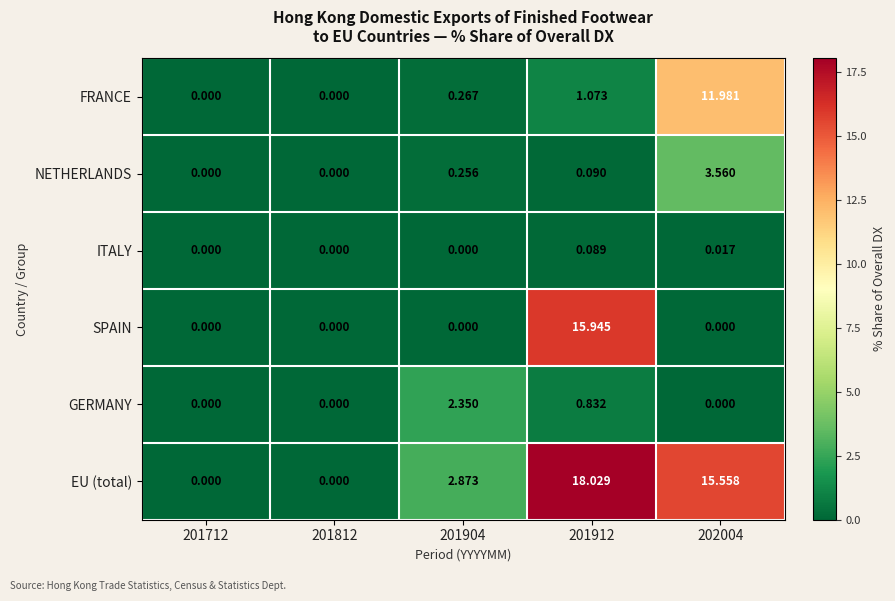

Which series changed the most between 201904 and 202004?

EU (total)